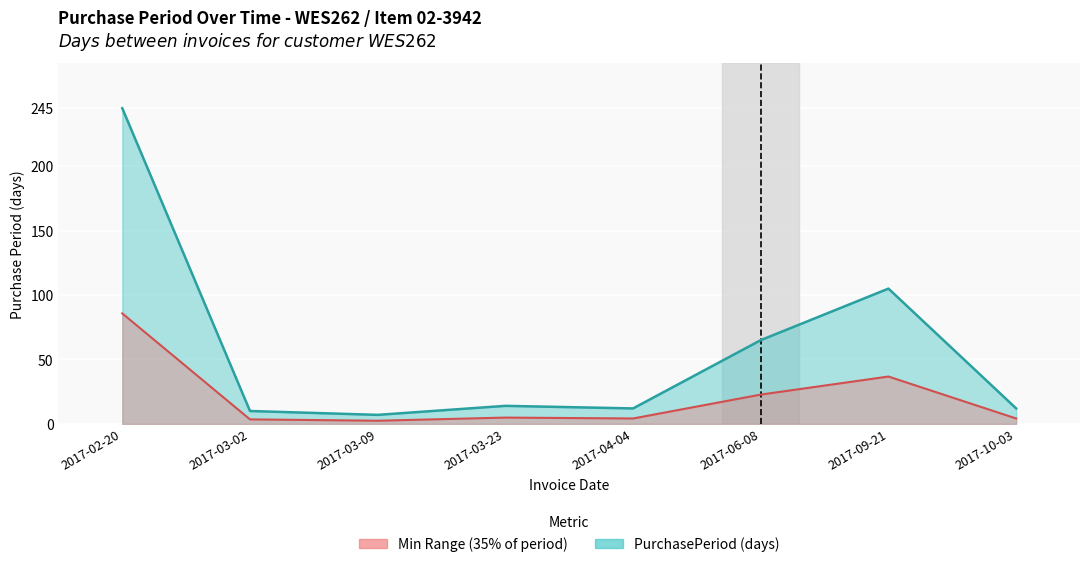

True or false: PurchasePeriod Line has a value of 16.6 at 2017-10-03.

False